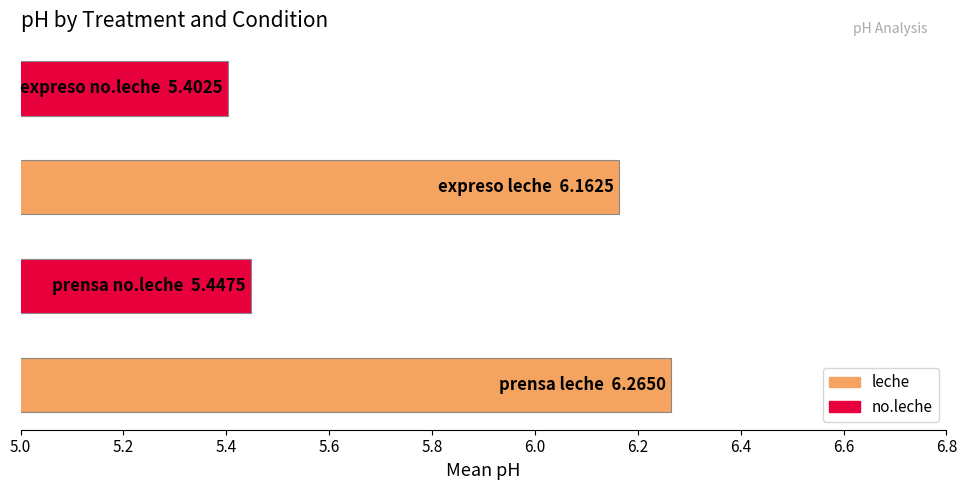

What is the difference between the maximum and minimum values?

0.9